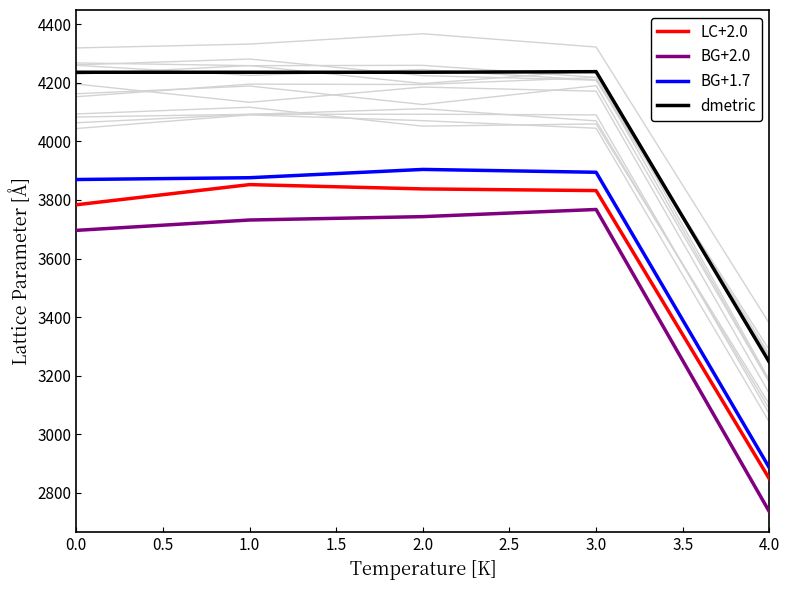

True or false: BG+1.7 and dmetric intersect in this chart.

False